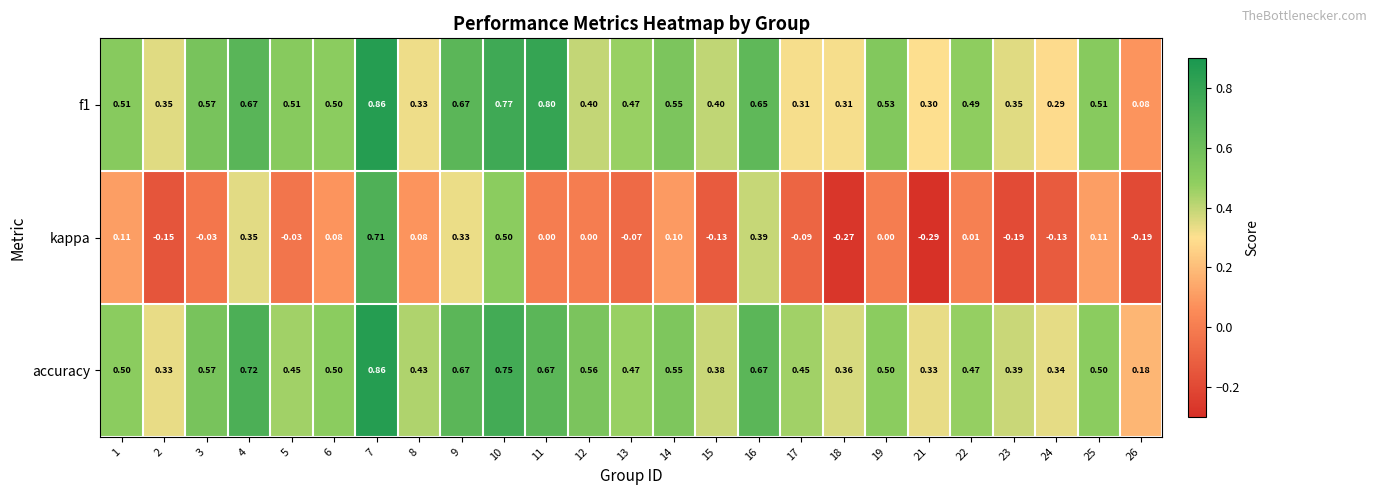

Which series has the largest total across all categories?

accuracy